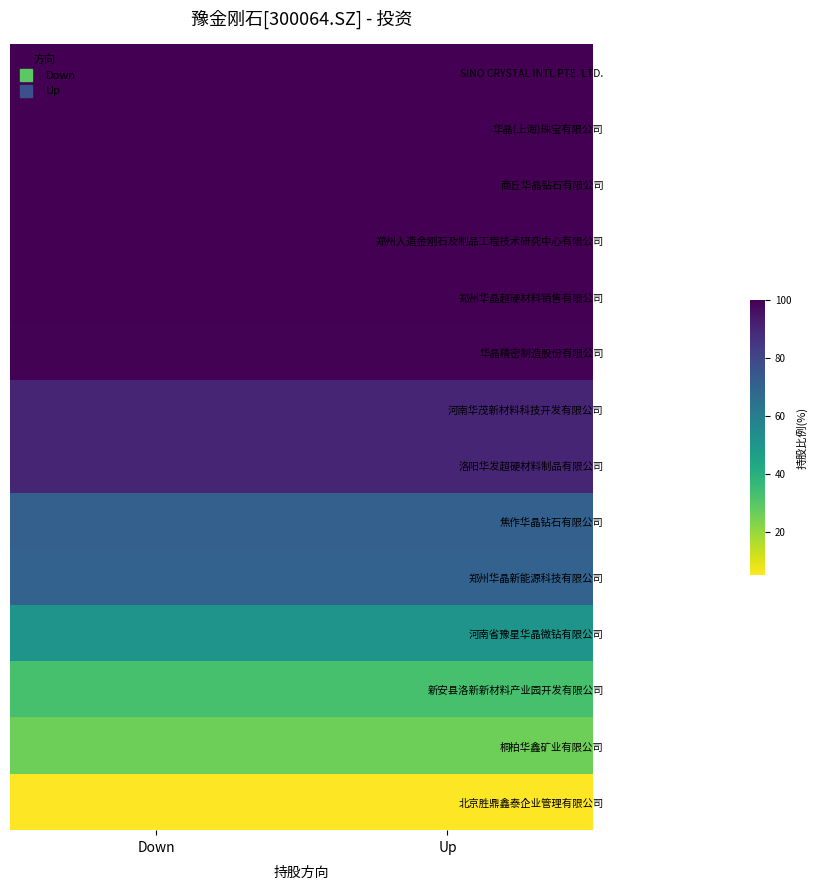

Rank the series at Up from highest to lowest value.

SINO CRYSTAL INTL PTE. LTD., 华晶(上海)珠宝有限公司, 商丘华晶钻石有限公司, 郑州人造金刚石及制品工程技术研究中心有限公司, 郑州华晶超硬材料销售有限公司, 华晶精密制造股份有限公司, 河南华茂新材料科技开发有限公司, 洛阳华发超硬材料制品有限公司, 焦作华晶钻石有限公司, 郑州华晶新能源科技有限公司, 河南省豫星华晶微钻有限公司, 新安县洛新新材料产业园开发有限公司, 桐柏华鑫矿业有限公司, 北京胜鼎鑫泰企业管理有限公司